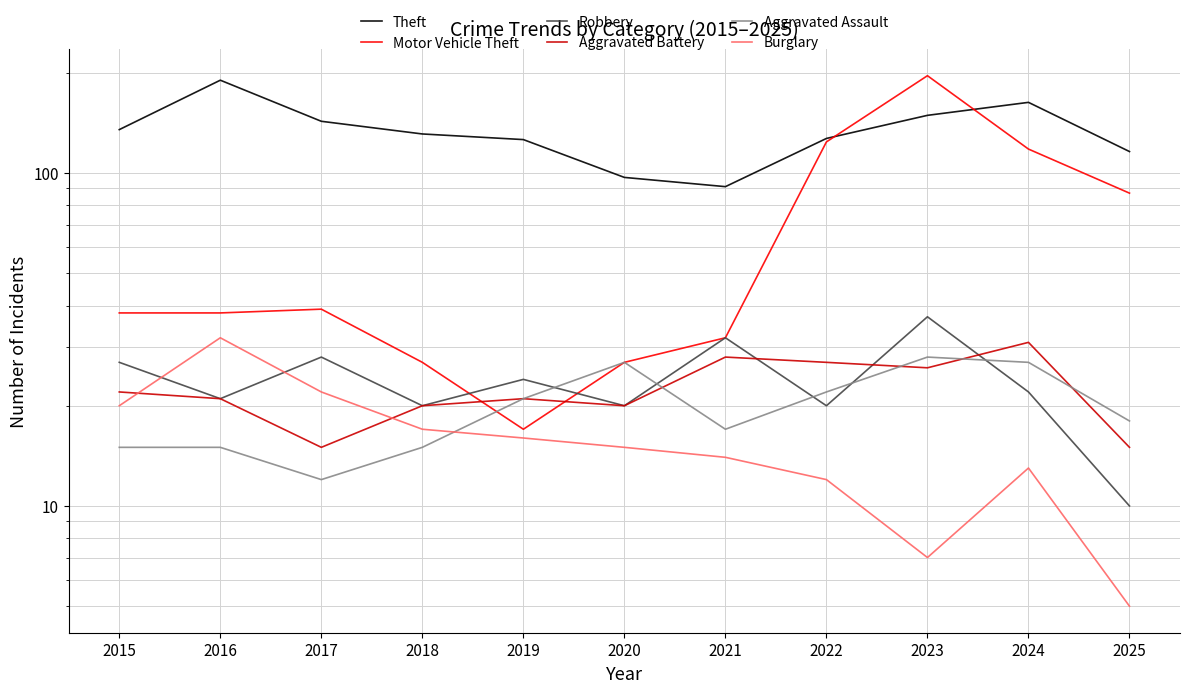

Where is the first local maximum for Robbery?

2017